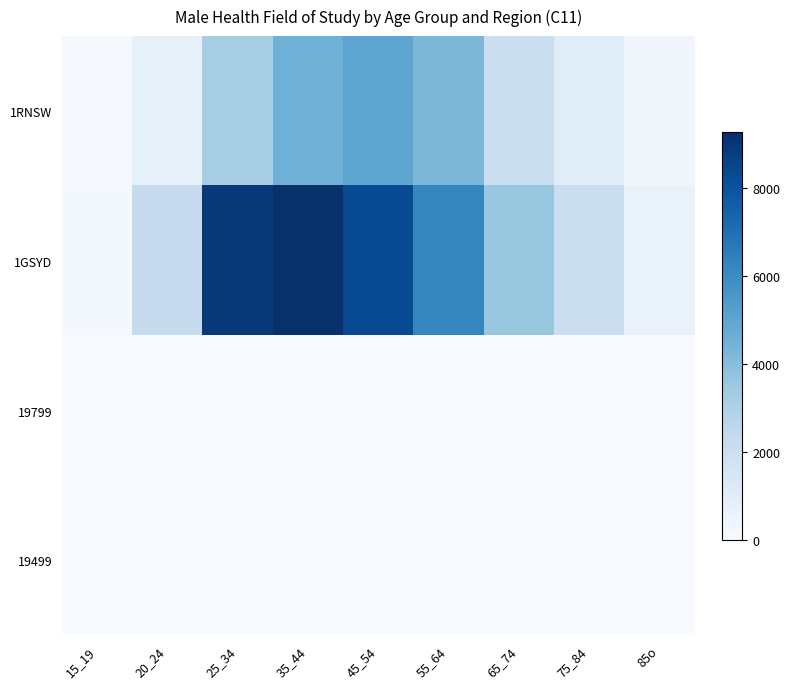

Which series has the largest range (max minus min)?

1GSYD